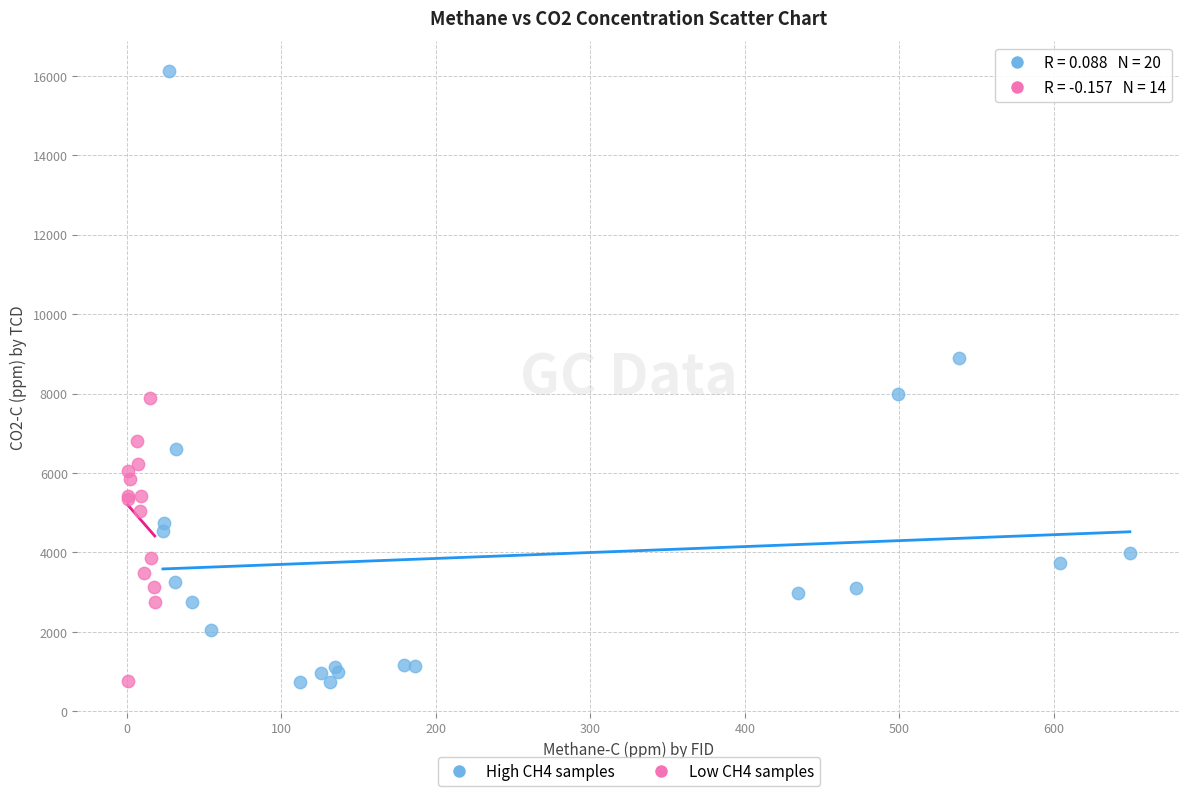

Which series contains the highest Y value?

High CH4 samples